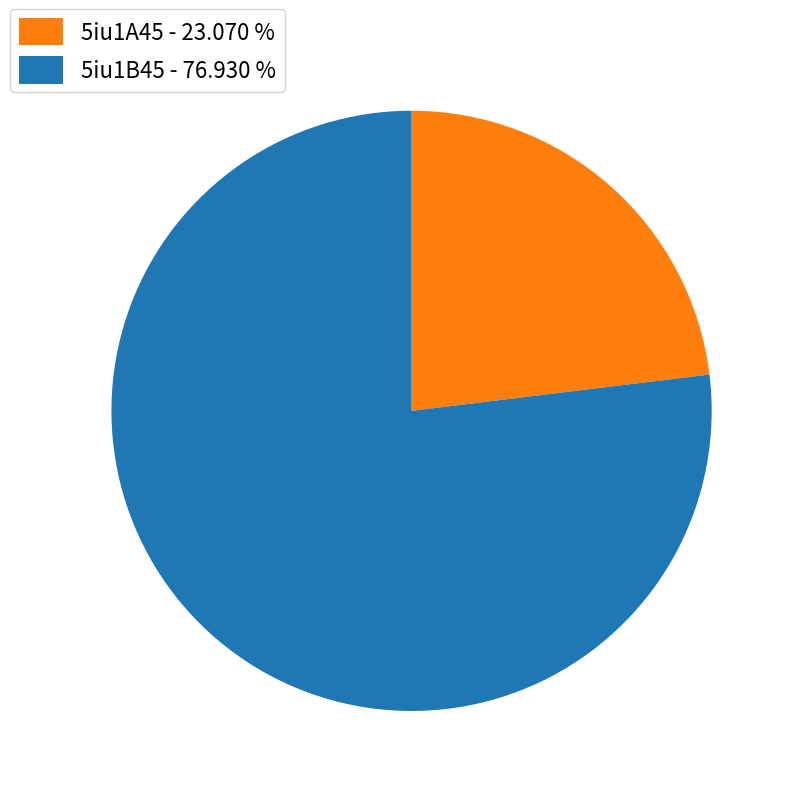

How many slices are in this pie chart?

2